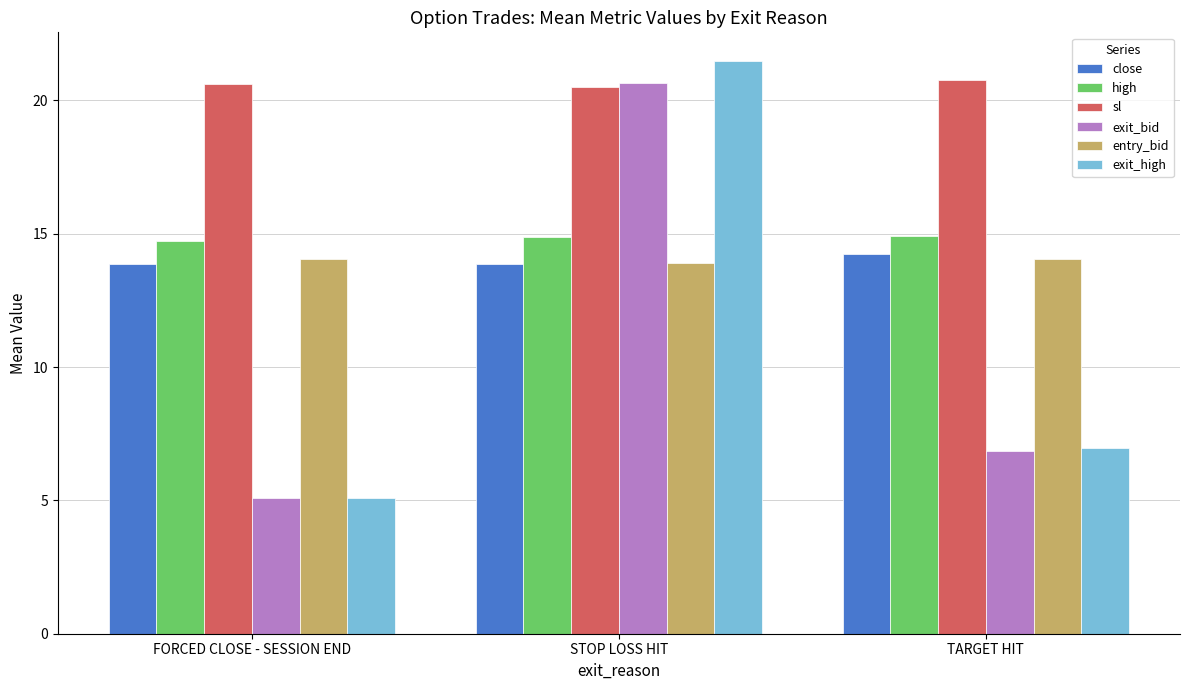

What is the value of the exit_bid bar at the 3rd from the left?

6.9